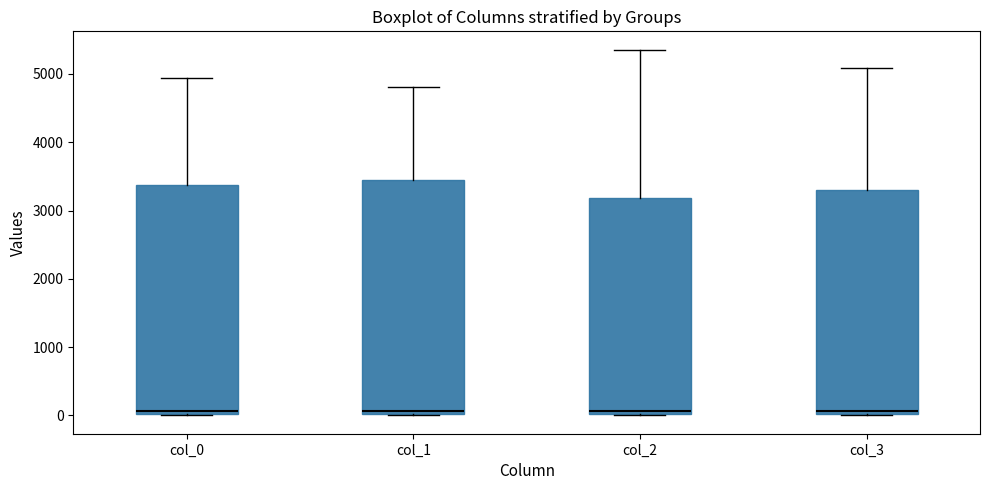

Reading left to right, read every box against the y-axis: the position of its median line, the range the box covers, and the ends of its whiskers. The values are not printed on the chart, so give them approximately, as read against the axis.

col_0: median 100, box 0 to 3400, whiskers 0 to 4900
col_1: median 100, box 0 to 3500, whiskers 0 to 4800
col_2: median 100, box 0 to 3200, whiskers 0 to 5400
col_3: median 100, box 0 to 3300, whiskers 0 to 5100